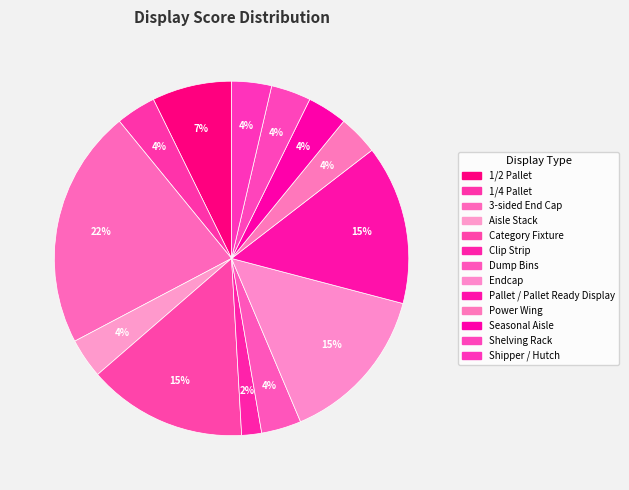

To the nearest percent, what portion does Category Fixture represent?

15%